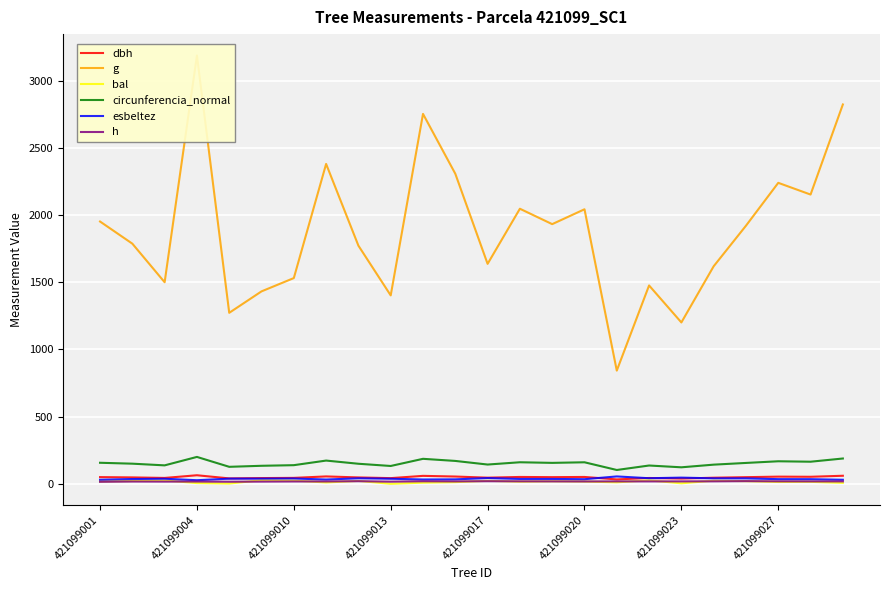

Which series has the largest range (max minus min)?

g